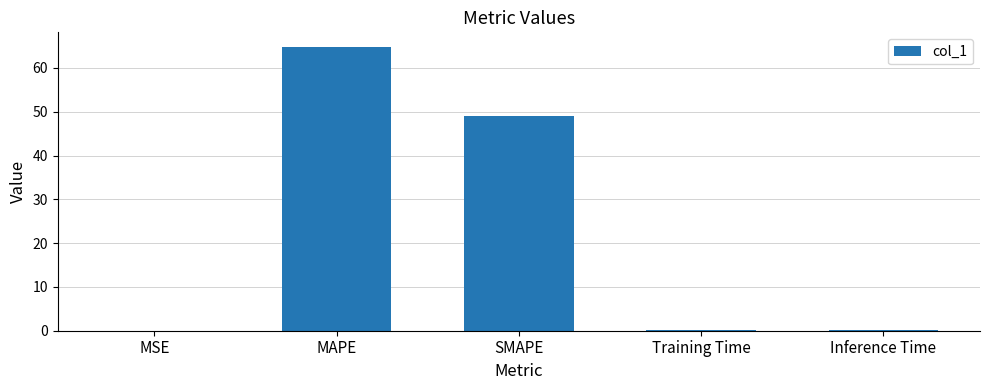

Is it true that the value at MAPE is 64.9?

True